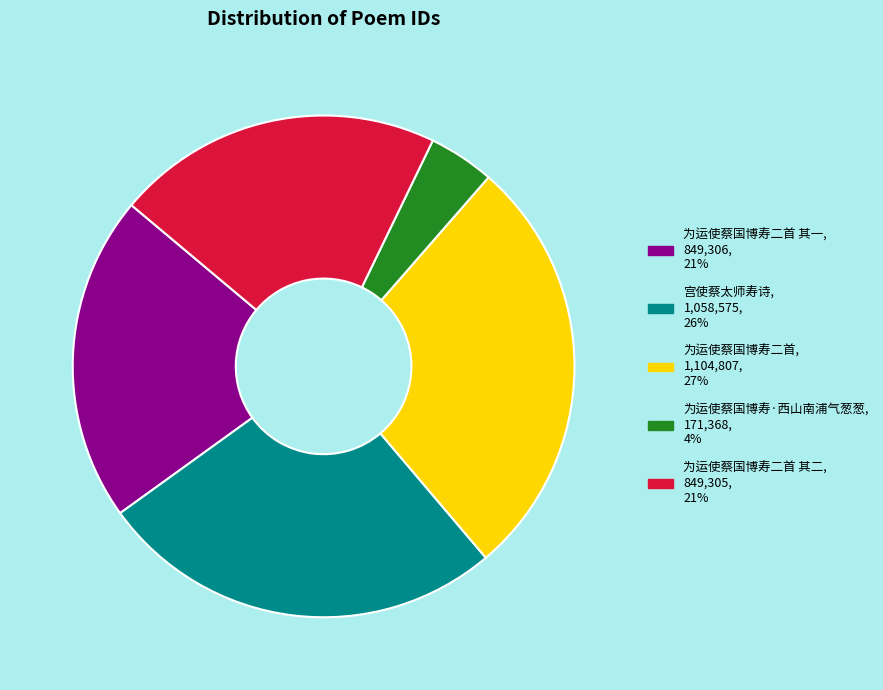

Is there a majority slice in this chart?

No